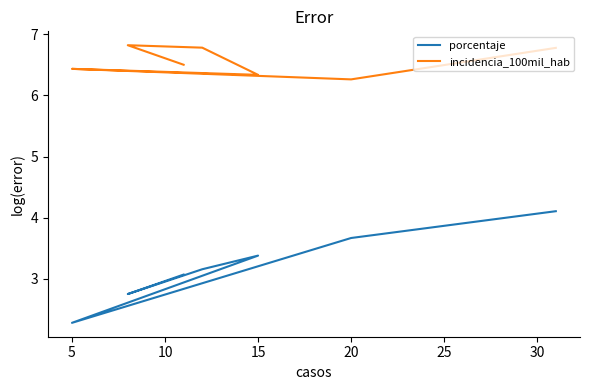

List the series in order of their overall mean, lowest first.

porcentaje, incidencia_100mil_hab